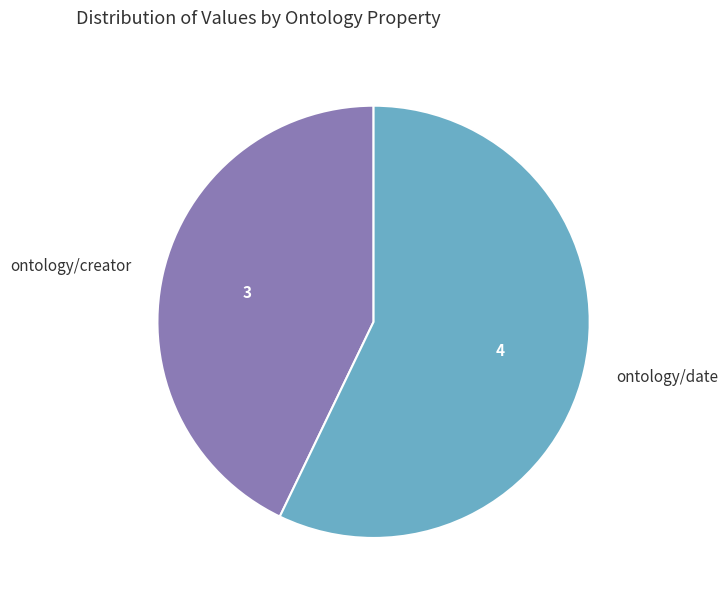

Does any single category account for the majority?

Yes